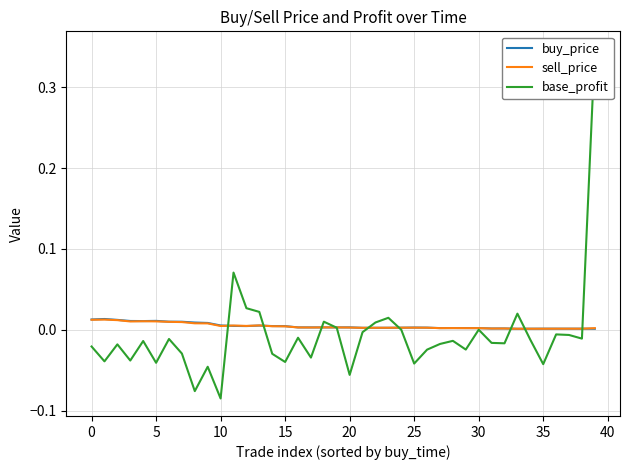

What is the difference between the second highest and minimum values in the base_profit series?

0.2